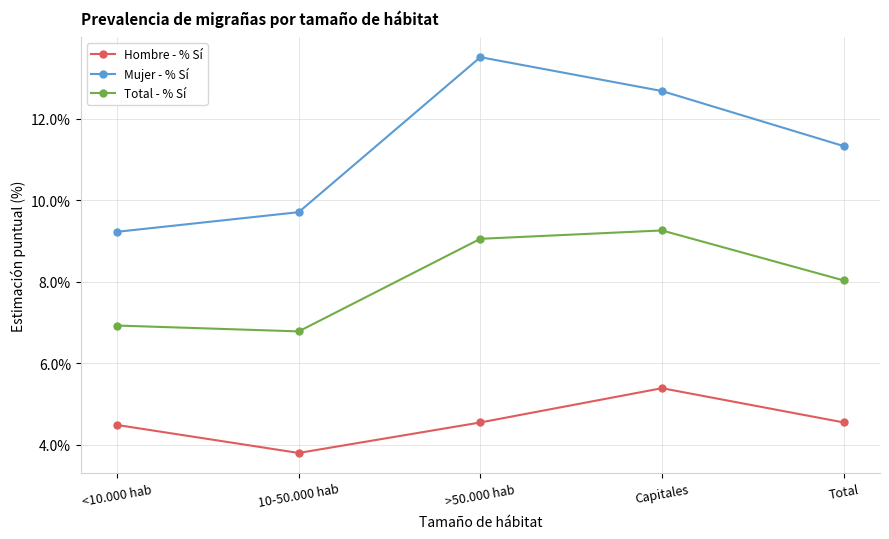

True or false: Hombre - % Sí has more than 1 interior local peaks.

False